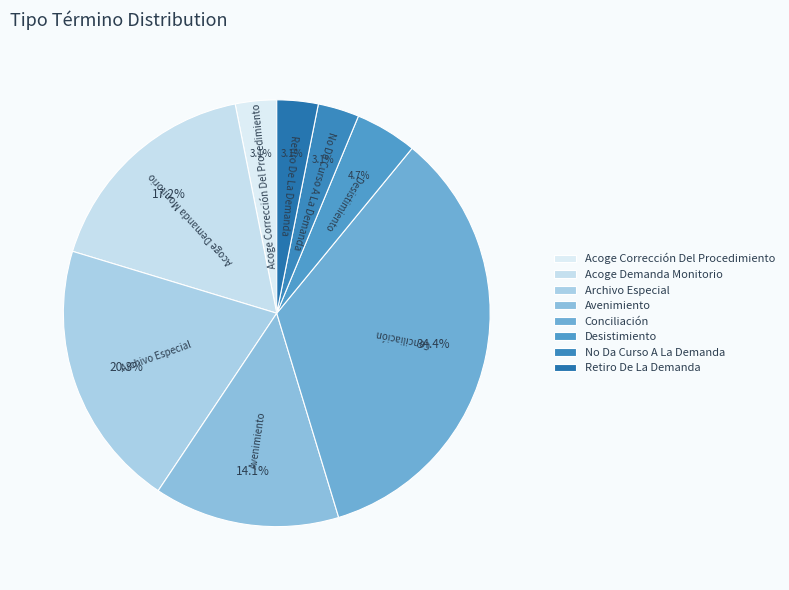

Is it true that Acoge Demanda Monitorio is 7% of the pie?

False